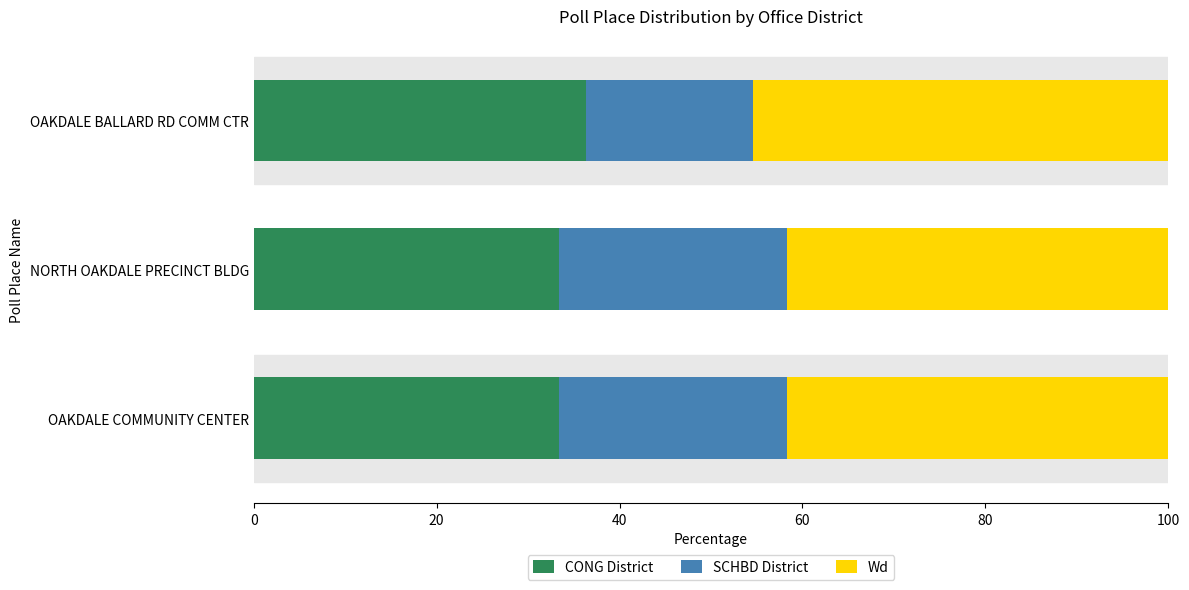

What is the maximum value for CONG District?

36.4